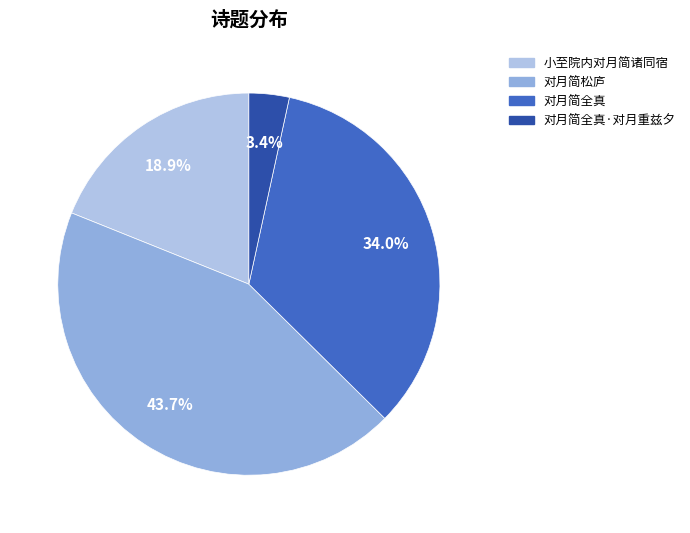

Is there a majority slice in this chart?

No